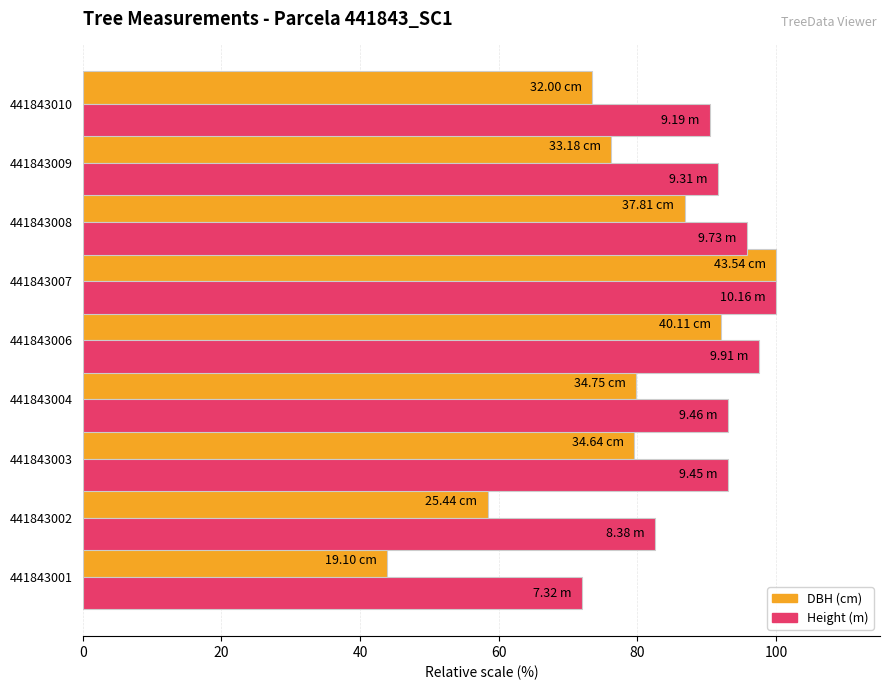

At which category is the sum across all series the highest?

441843007